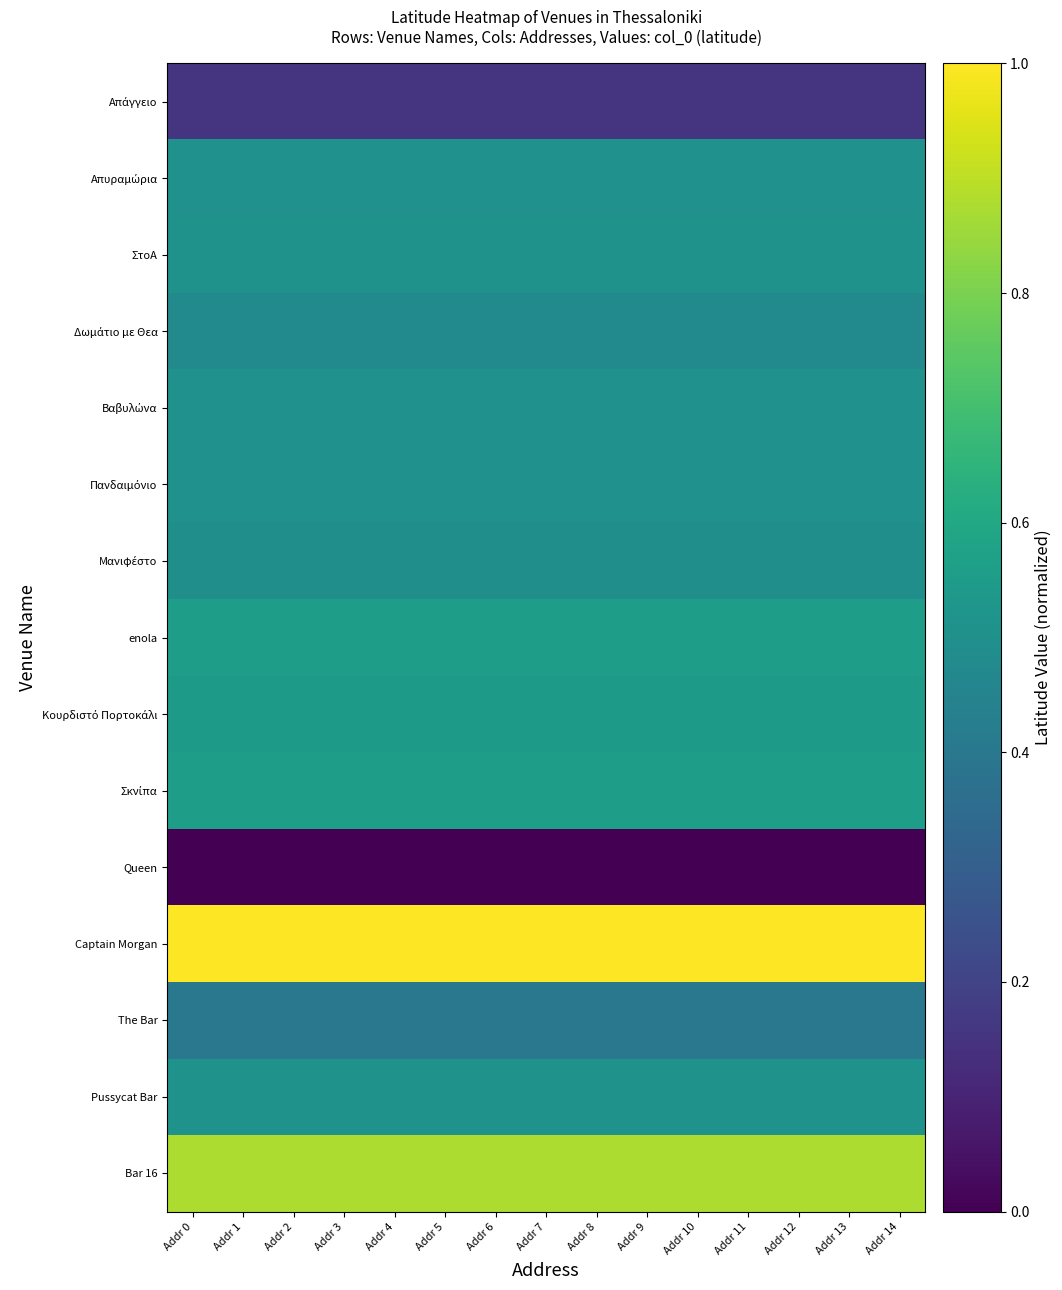

Which label corresponds to the smallest value in the chart?

Addr 0